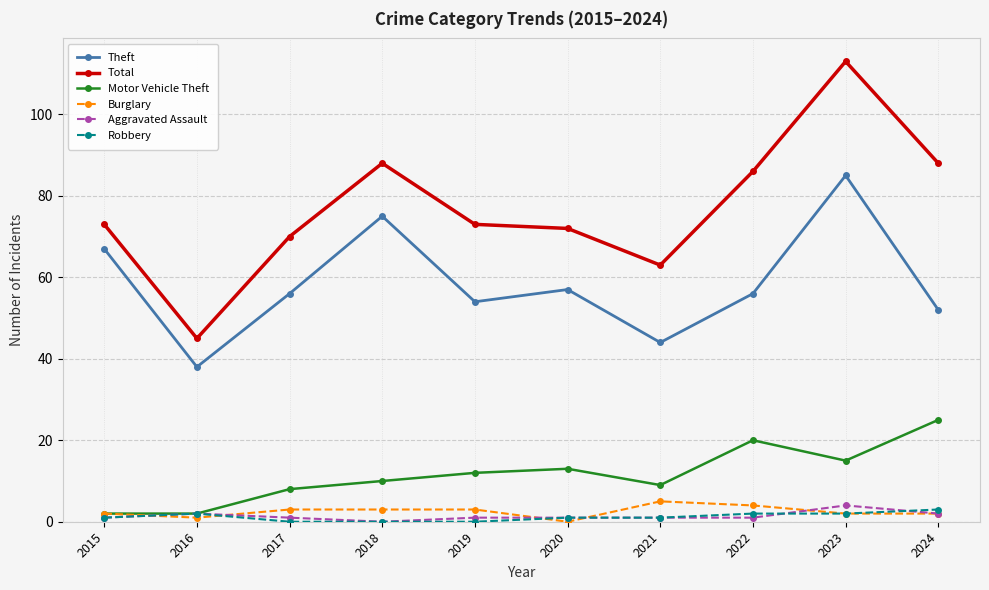

What is the maximum value for Total?

113